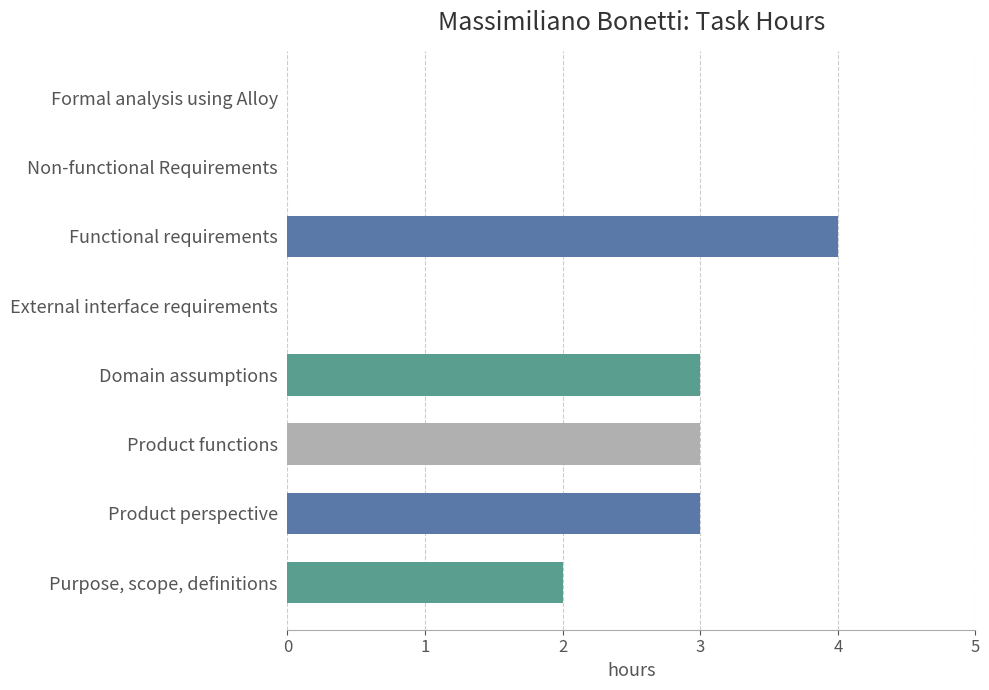

At which category does the chart reach its peak across all series?

Functional requirements